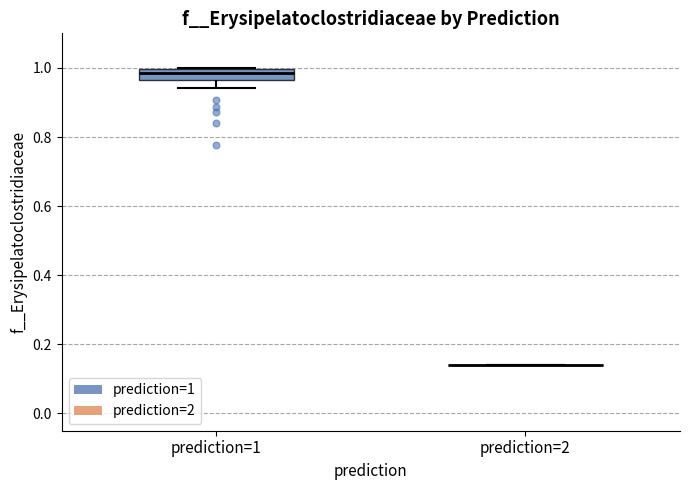

Reading left to right, transcribe this box plot: for each box, give where its median line is, the range the box spans, and where its two whiskers end, as read against the y-axis. The values are not printed on the chart, so give them approximately, as read against the axis.

prediction=1: median 0.98, box 0.96 to 1.00, whiskers 0.94 to 1.00
prediction=2: box collapsed to a line at 0.14, whiskers 0.14 to 0.14